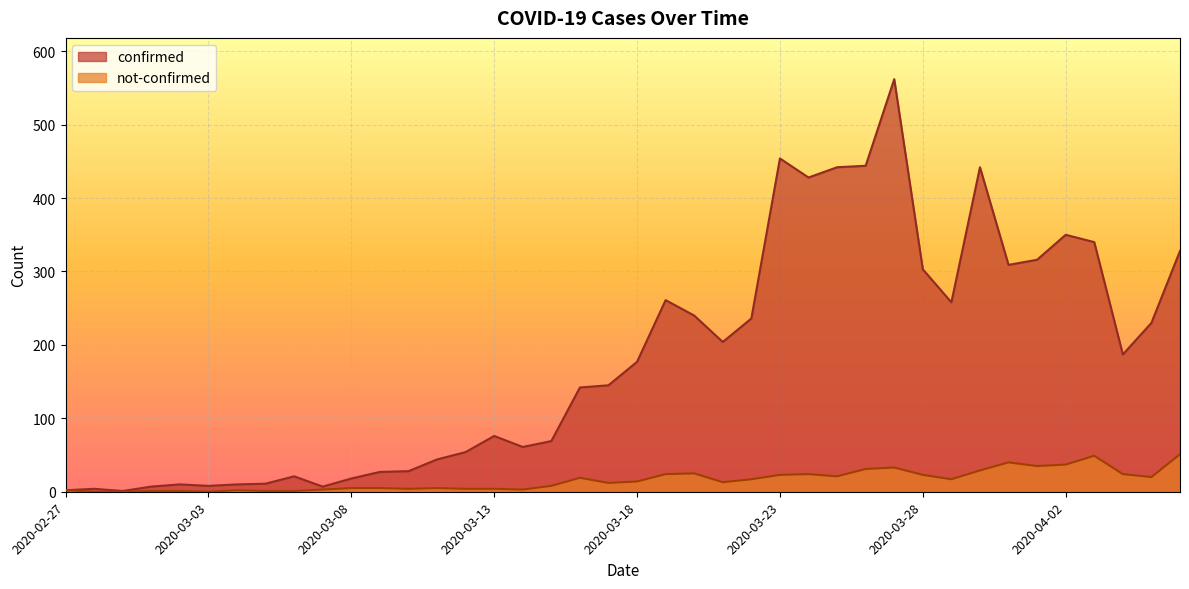

List the labels in order of confirmed value, smallest first.

2020-02-29, 2020-02-27, 2020-02-28, 2020-03-01, 2020-03-07, 2020-03-03, 2020-03-02, 2020-03-04, 2020-03-05, 2020-03-08, 2020-03-06, 2020-03-09, 2020-03-10, 2020-03-11, 2020-03-12, 2020-03-14, 2020-03-15, 2020-03-13, 2020-03-16, 2020-03-17, 2020-03-18, 2020-04-04, 2020-03-21, 2020-04-05, 2020-03-22, 2020-03-20, 2020-03-29, 2020-03-19, 2020-03-28, 2020-03-31, 2020-04-01, 2020-04-06, 2020-04-03, 2020-04-02, 2020-03-24, 2020-03-25, 2020-03-30, 2020-03-26, 2020-03-23, 2020-03-27